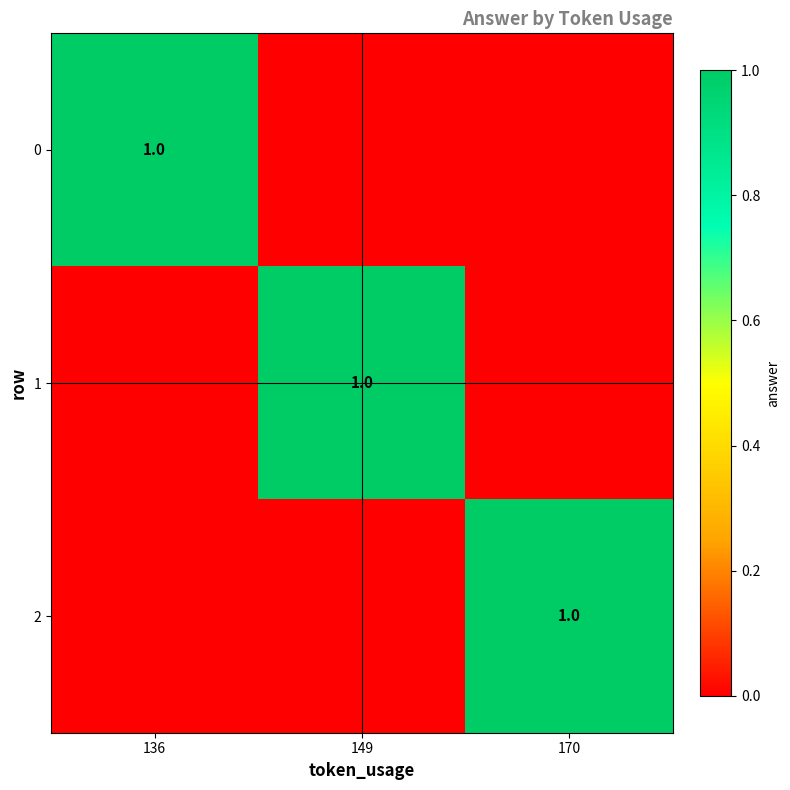

True or false: 1 has a value of 1 at 149.

True